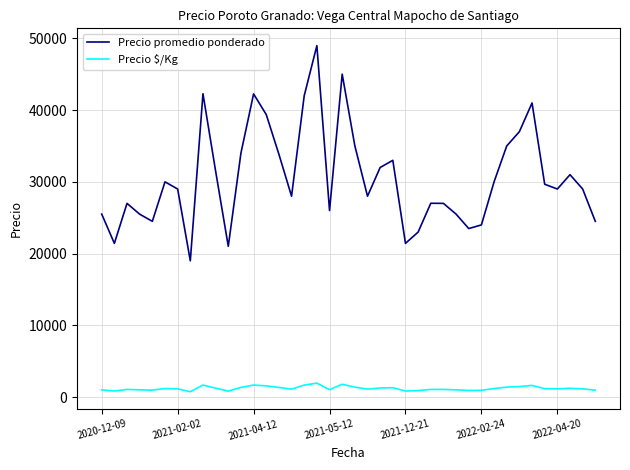

Which series has the widest spread of values?

Precio promedio ponderado